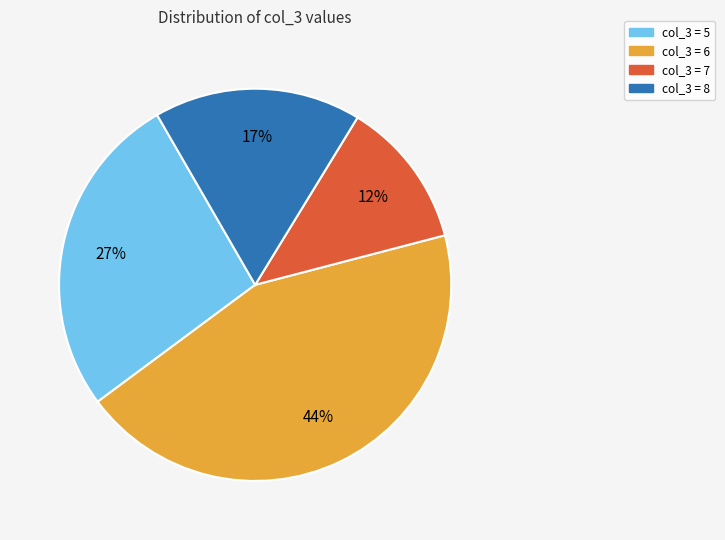

To the nearest percent, what is the average slice percentage?

25%